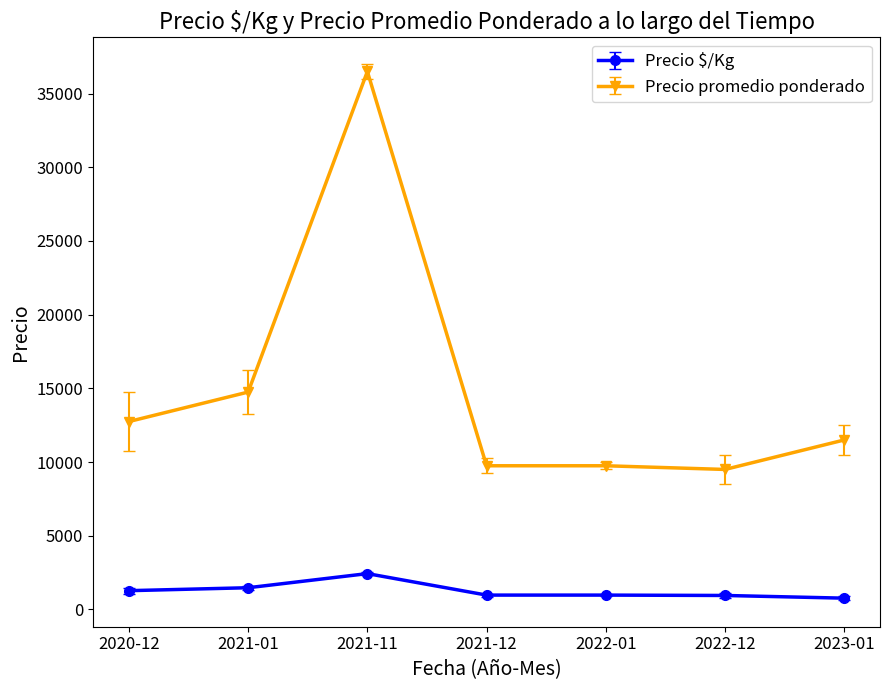

Does the chart display data point markers on the line(s)?

Yes